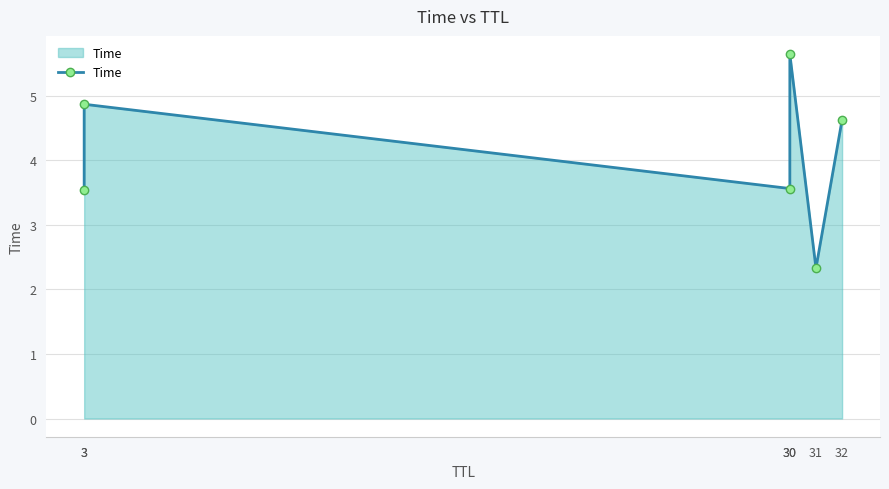

What is the maximum value shown in the chart?

5.6